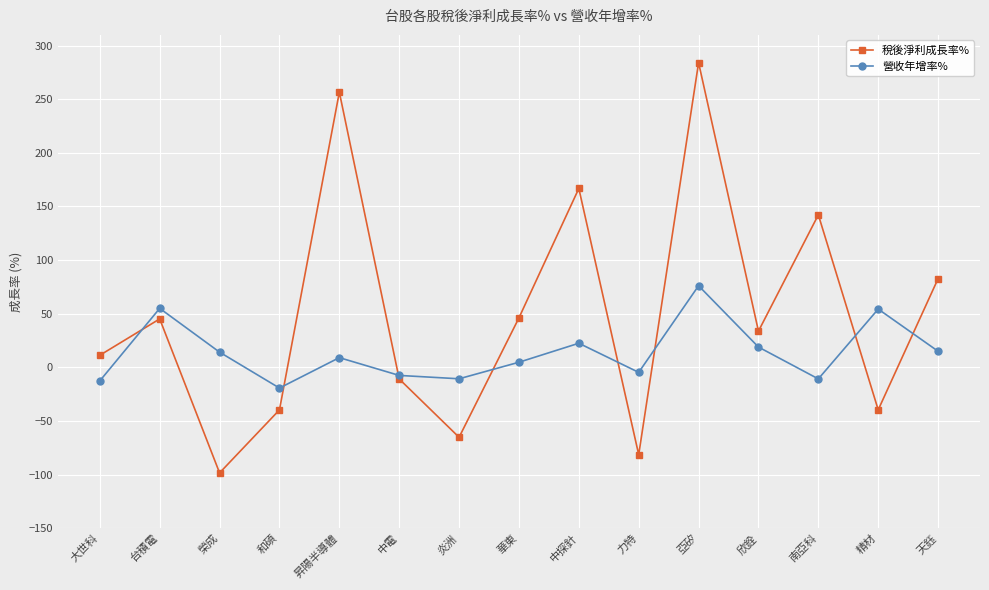

How many interior local peaks does the 營收年增率% series have?

5